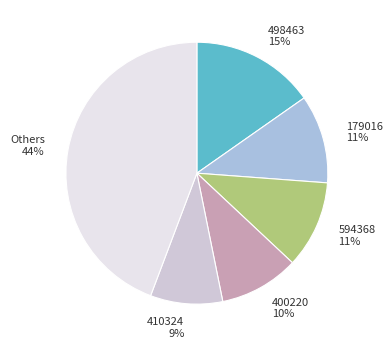

Which has a higher value, 179016 or 400220?

179016